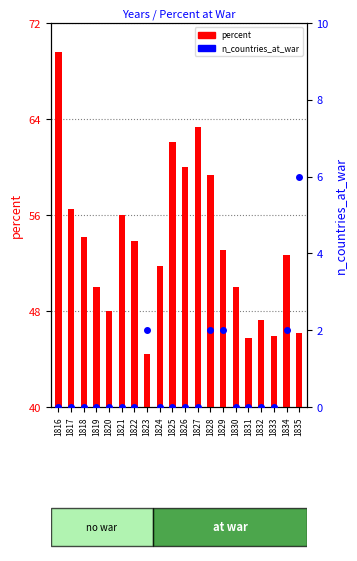

Where is n_countries_at_war nearest to the value 3?

1823